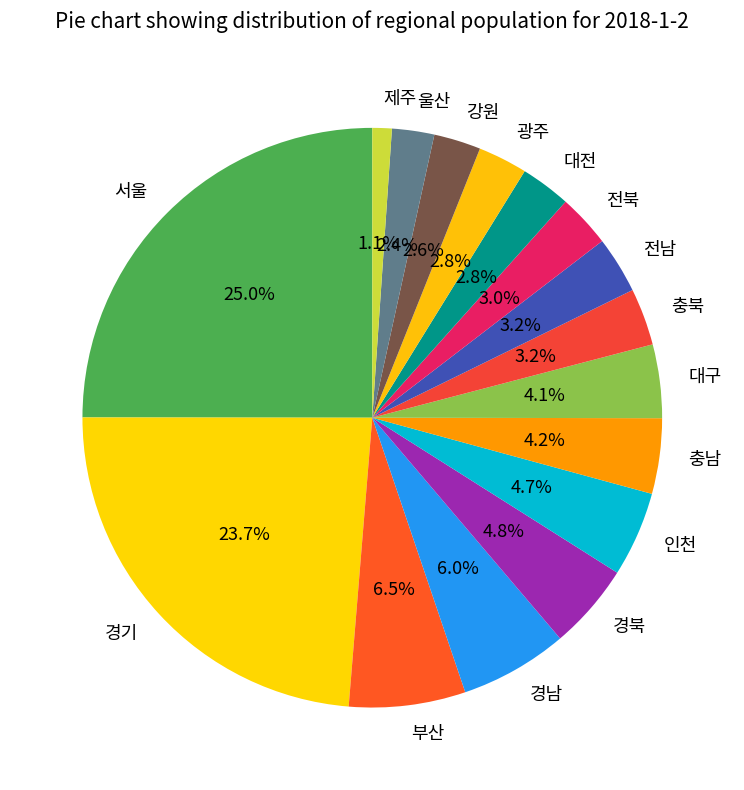

What percentage is the 경남 slice, to the nearest percent?

6%